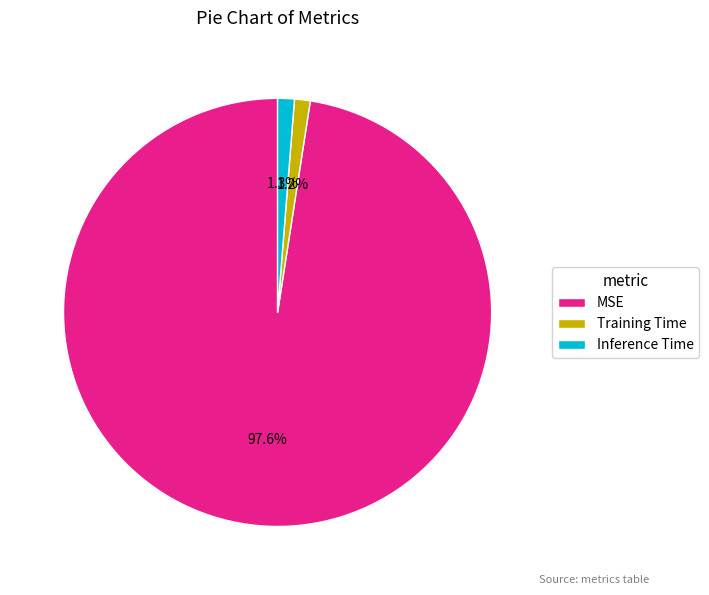

Is there a majority slice in this chart?

Yes